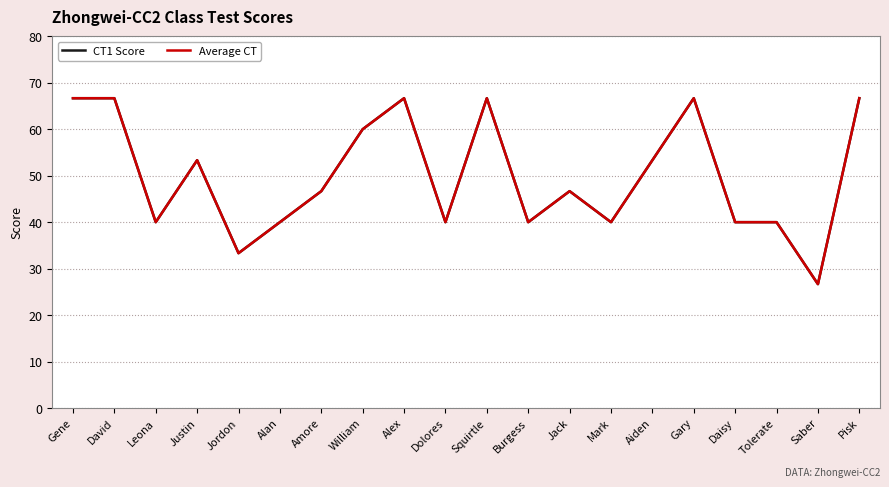

Is this an area chart (filled region under the line)?

No